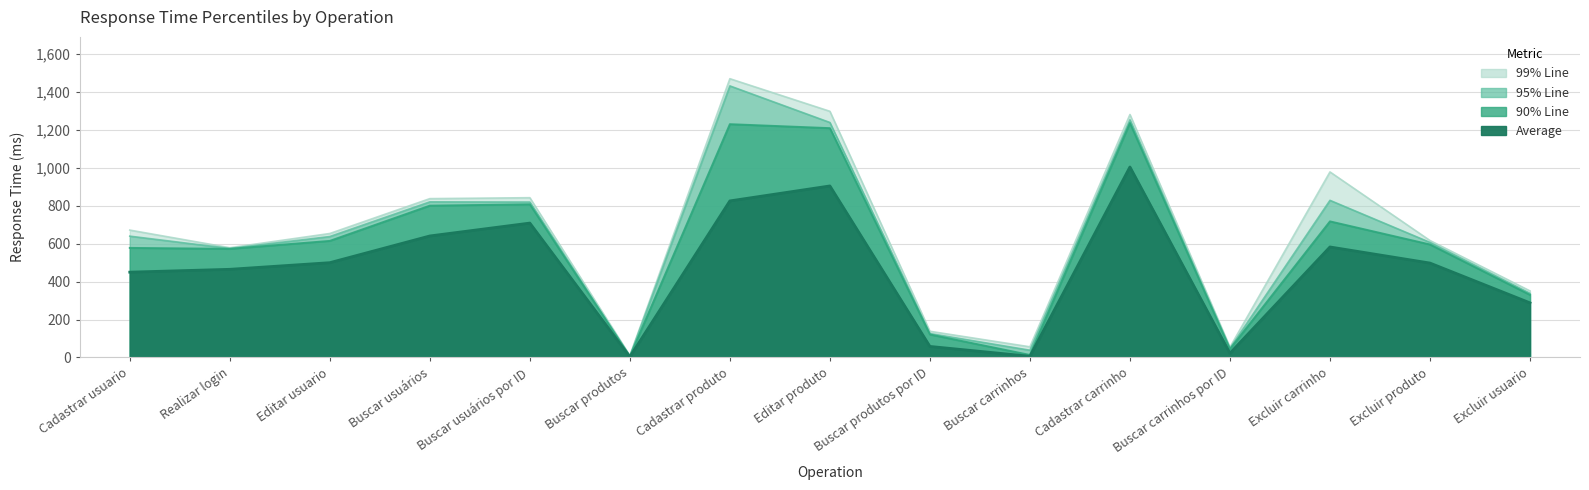

What are all the series names shown in the legend?

Average, 90% Line, 95% Line, 99% Line